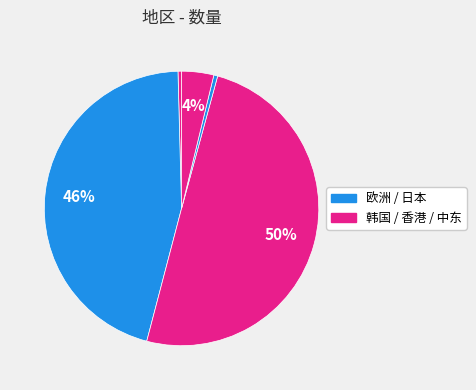

Which category has the smallest portion of the pie?

韩国